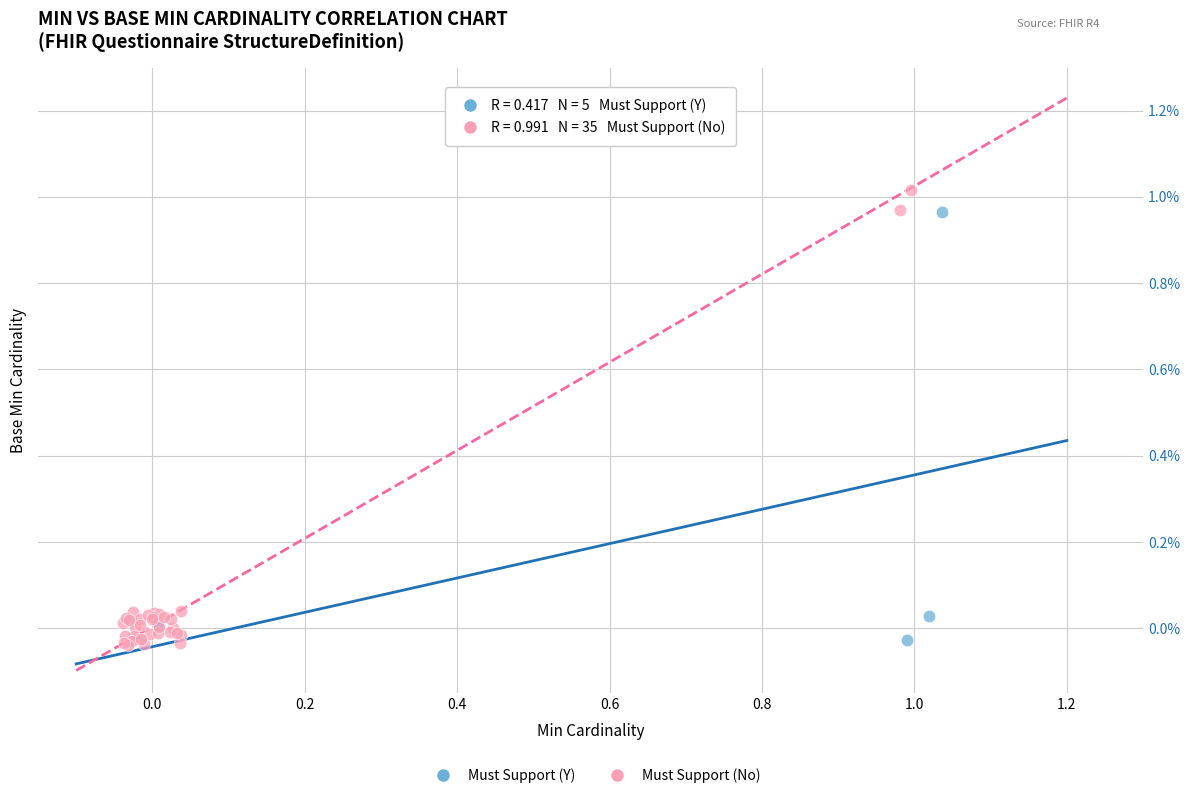

Which series has the widest spread of Y values?

Must Support (No)